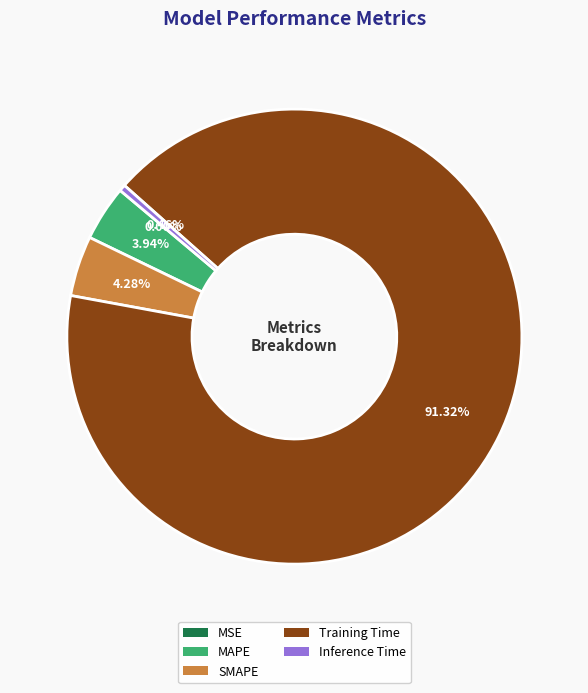

What is the total percentage of SMAPE and MAPE?

8.2%